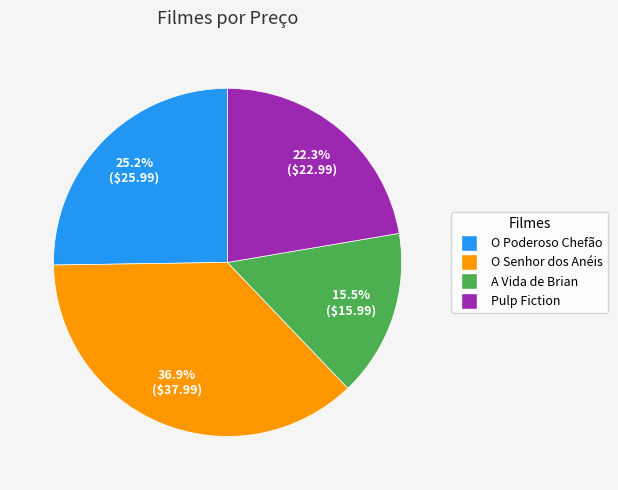

Does any single category account for the majority?

No